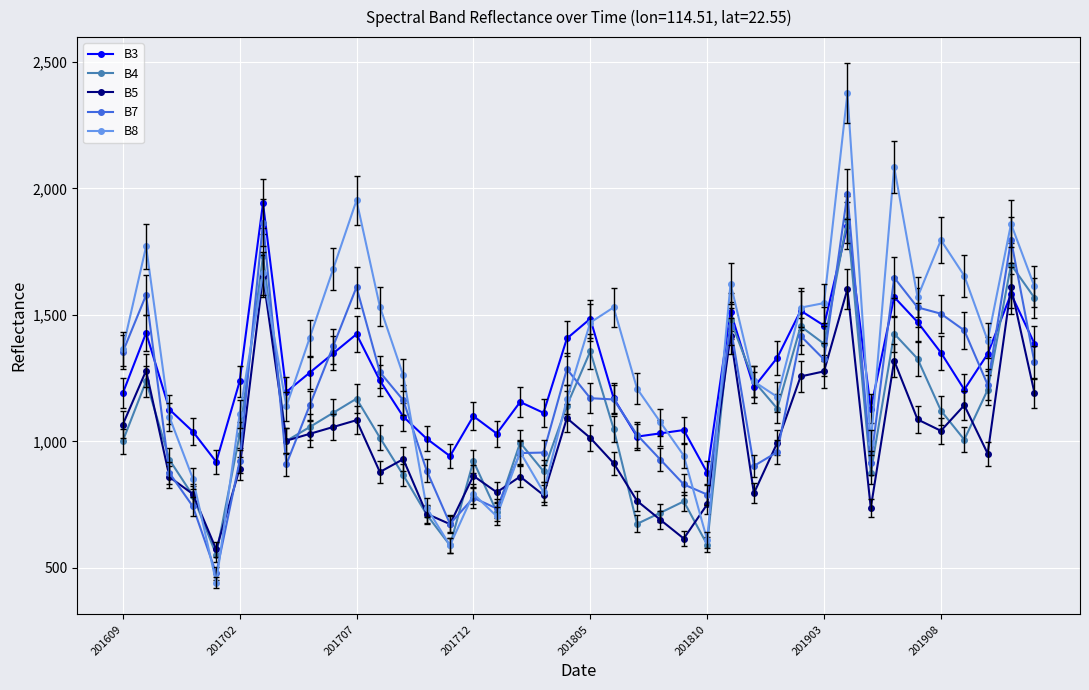

How many intersections are there between B3 and B5?

2